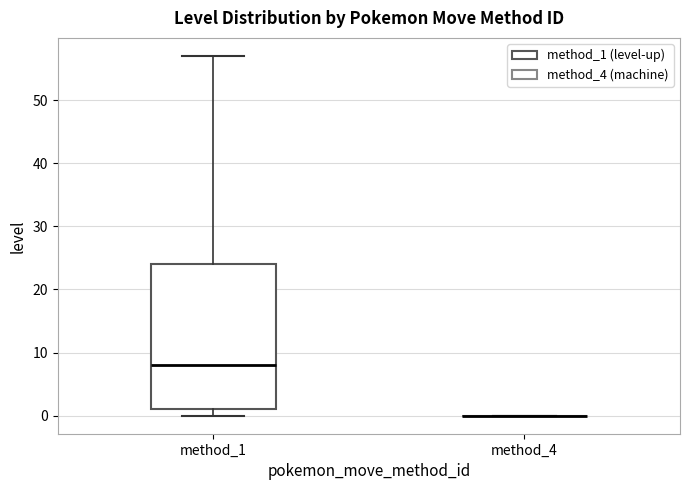

Where does the upper whisker of the box for method_1 end on the y-axis? The values are not printed on the chart, so give them approximately, as read against the axis.

57